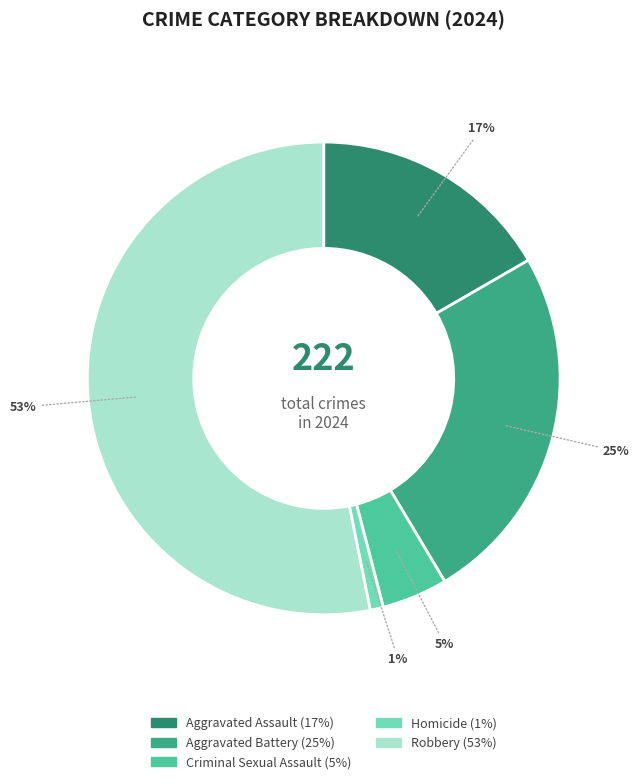

Which has a higher value, Aggravated Assault or Aggravated Battery?

Aggravated Battery